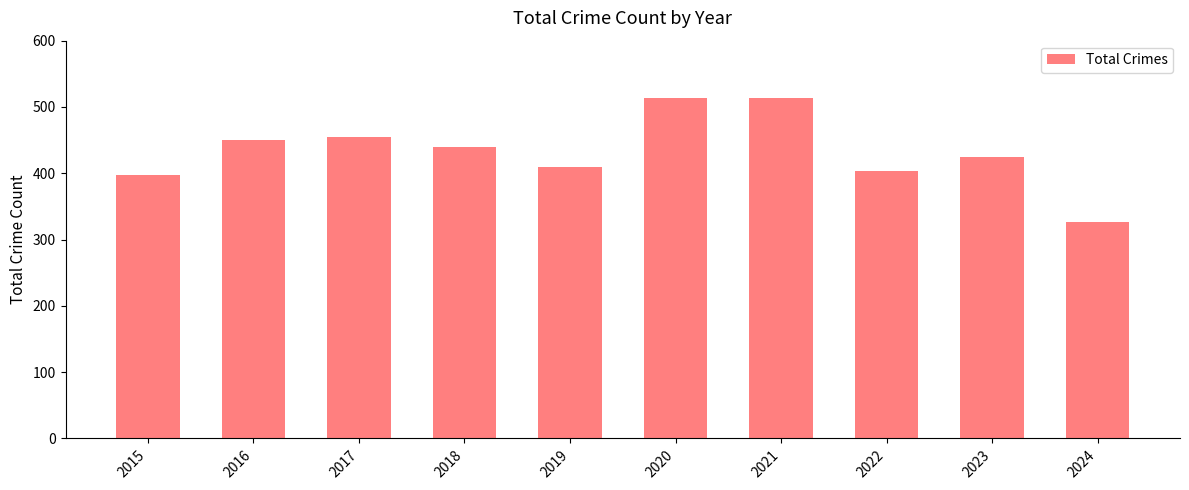

Are the bars horizontal?

No